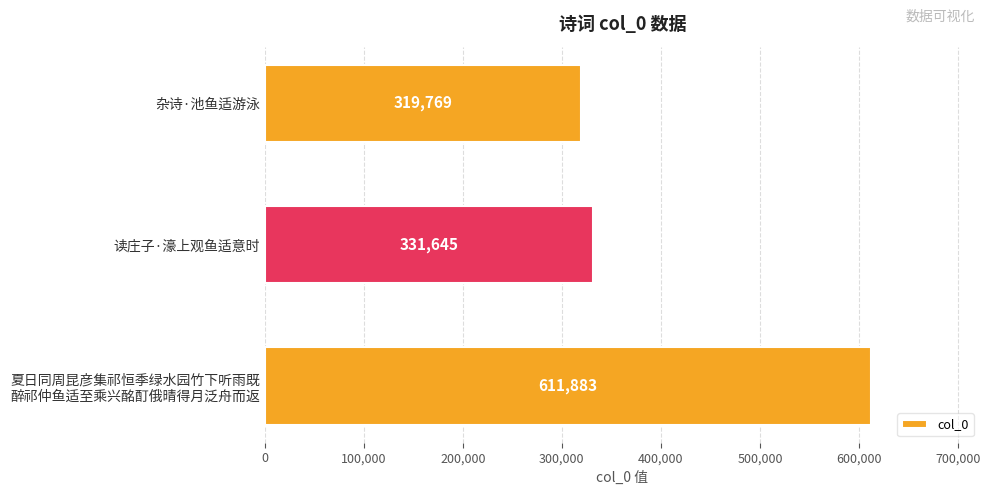

What is the greatest value displayed?

611883